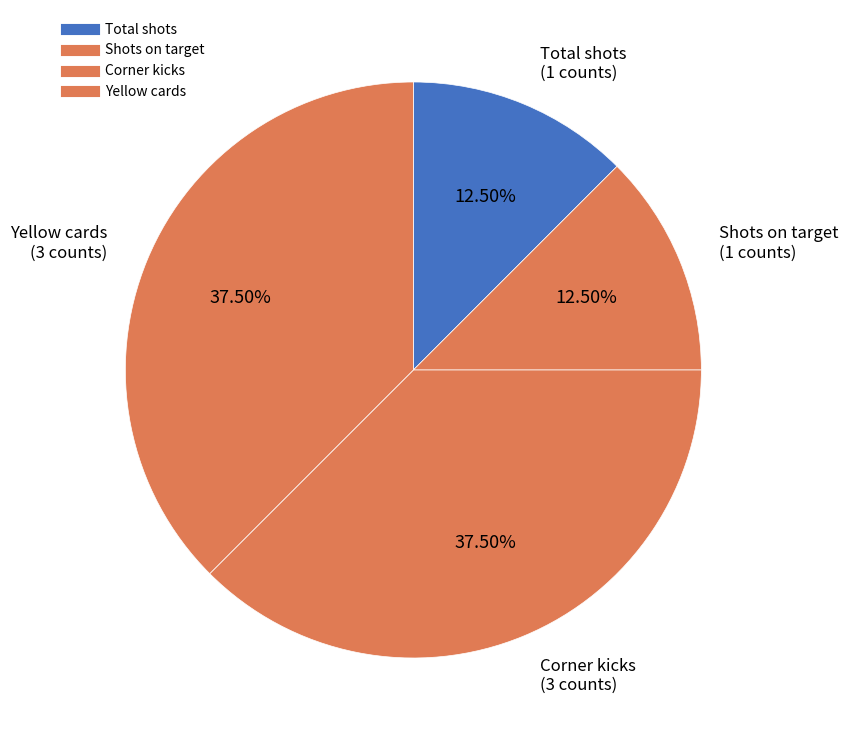

Count the number of slices in the pie.

4